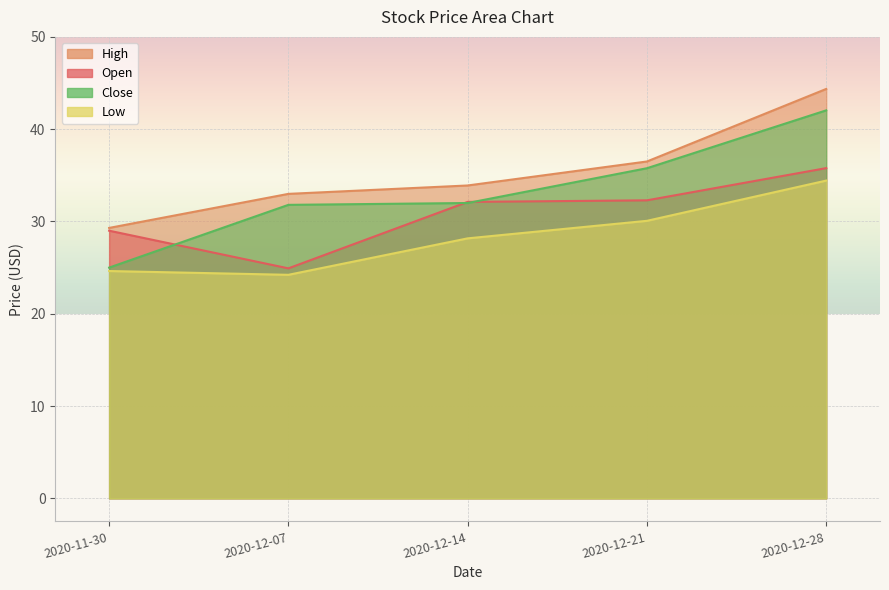

Between 2020-12-07 and 2020-12-21, which series saw the biggest shift?

Open